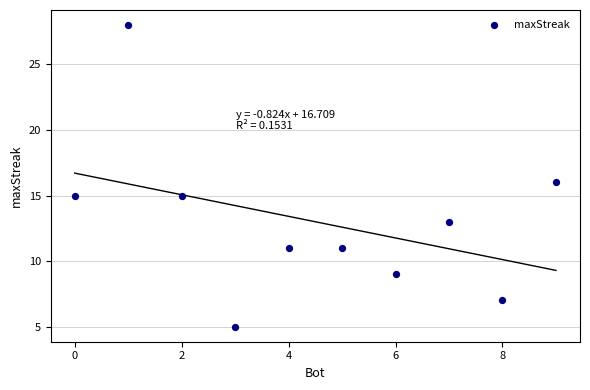

What is the range of Y values (max minus min)?

23